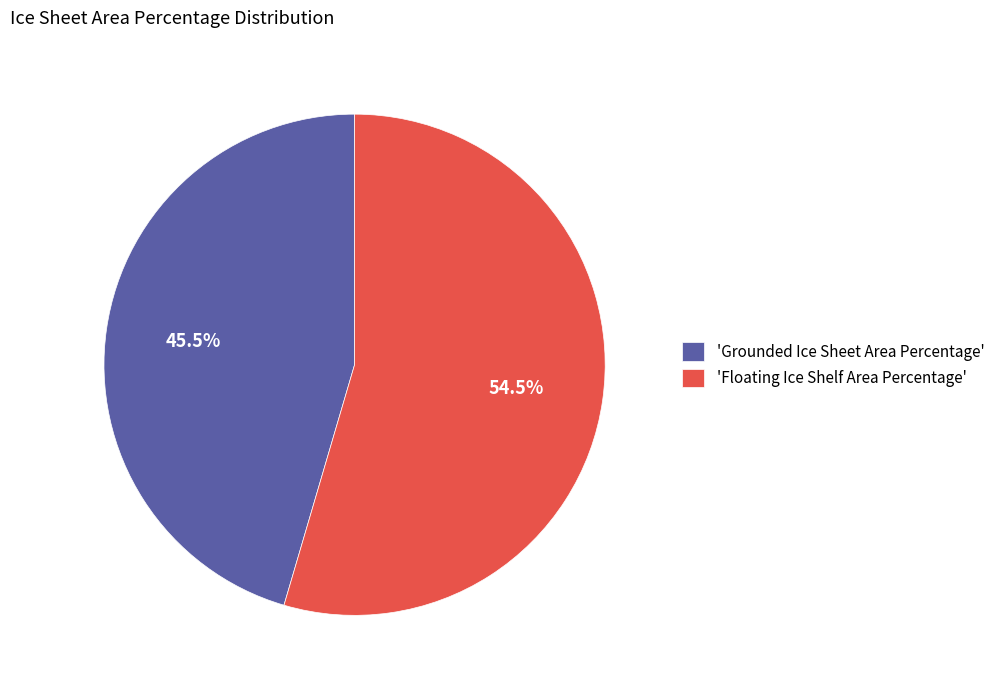

How many slices are in this pie chart?

2